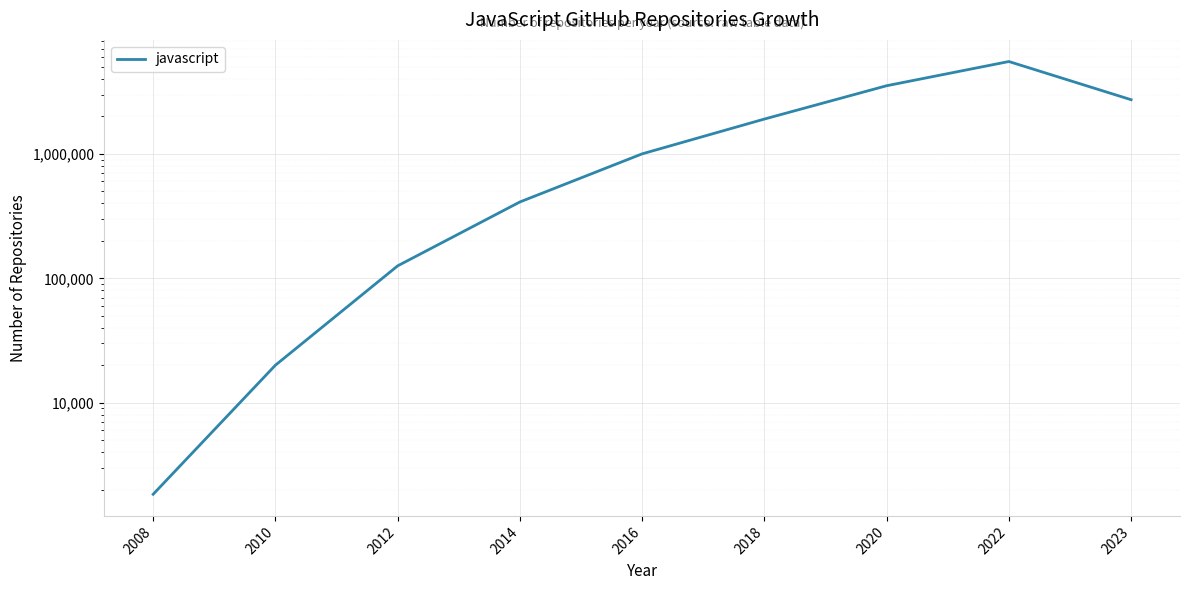

True or false: the data shows 3528712 at 2020.

True